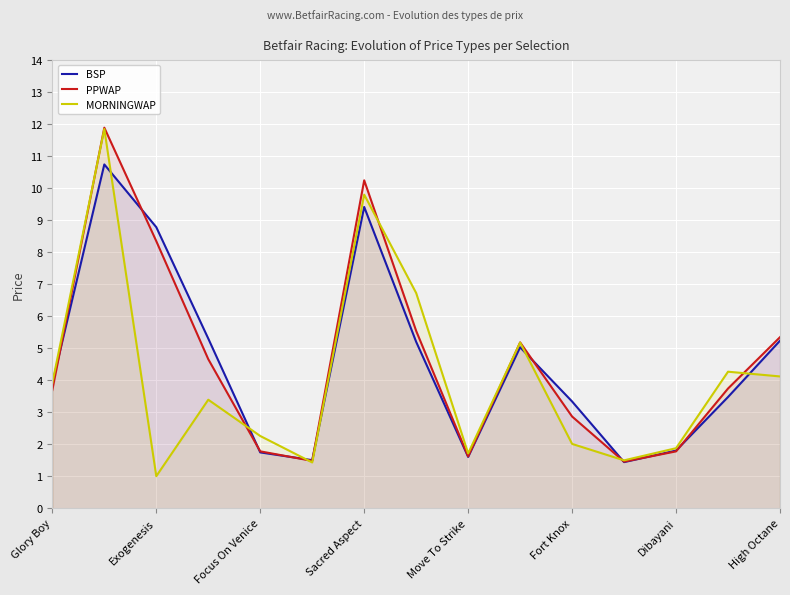

What is the difference between the highest and lowest values at Fort Knox?

1.3